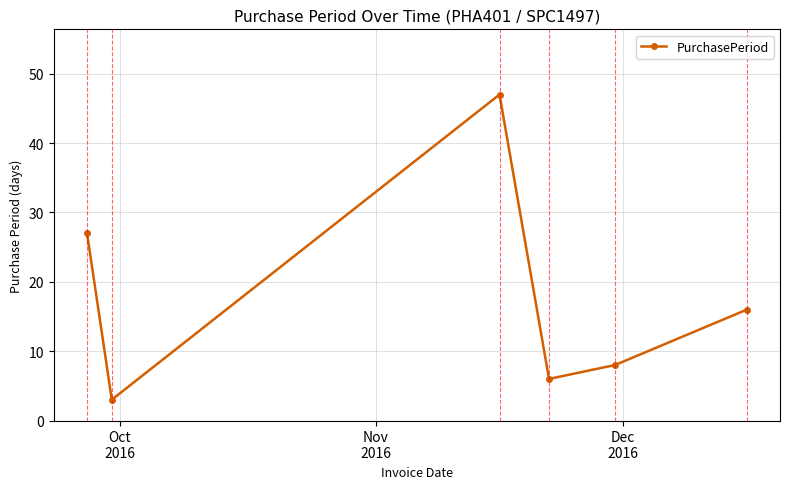

Reading right to left, extract all data points from this chart.

16	8	6	47	3	27